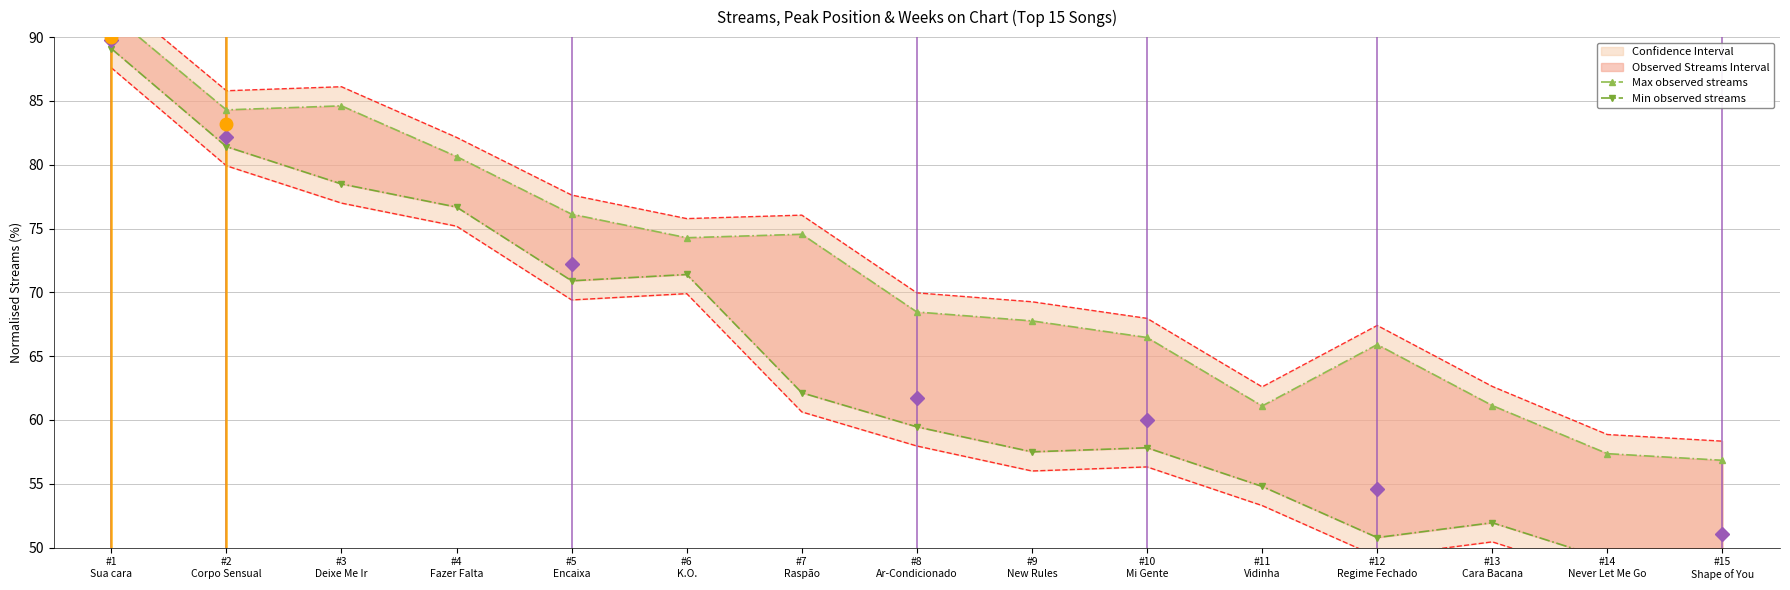

Which series has the widest spread of values?

Min observed streams